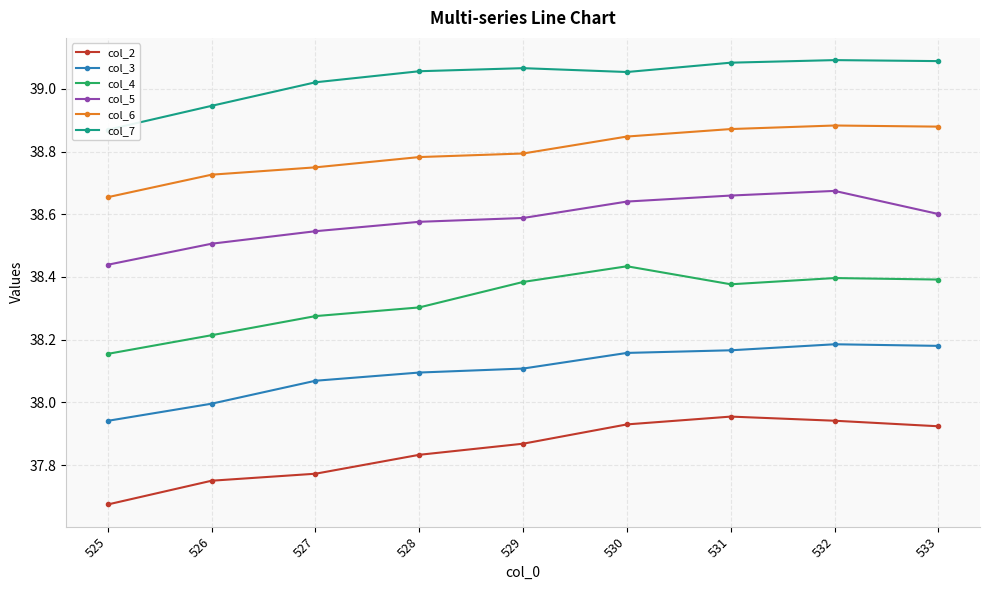

Reading right to left, what are all the values shown in this chart?

col_2: 533=37.9	532=37.9	531=38.0	530=37.9	529=37.9	528=37.8	527=37.8	526=37.7	525=37.7
col_3: 533=38.2	532=38.2	531=38.2	530=38.2	529=38.1	528=38.1	527=38.1	526=38.0	525=37.9
col_4: 533=38.4	532=38.4	531=38.4	530=38.4	529=38.4	528=38.3	527=38.3	526=38.2	525=38.2
col_5: 533=38.6	532=38.7	531=38.7	530=38.6	529=38.6	528=38.6	527=38.5	526=38.5	525=38.4
col_6: 533=38.9	532=38.9	531=38.9	530=38.8	529=38.8	528=38.8	527=38.7	526=38.7	525=38.7
col_7: 533=39.1	532=39.1	531=39.1	530=39.1	529=39.1	528=39.1	527=39.0	526=38.9	525=38.9